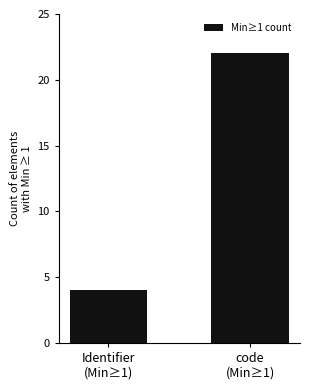

At which category does the chart reach its peak across all series?

code
(Min≥1)